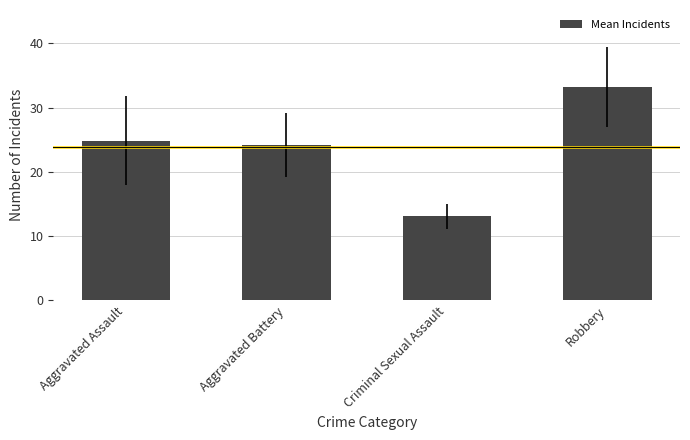

Where is the data nearest to the value 23?

Aggravated Battery